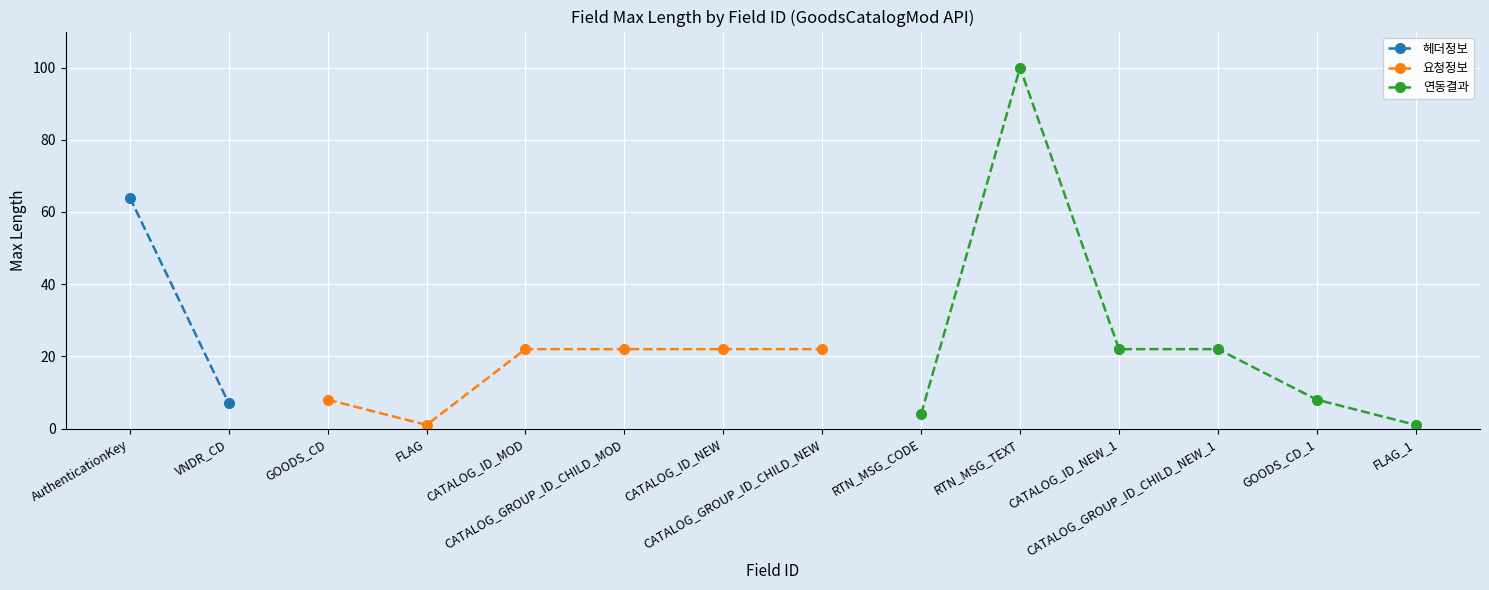

What is the sum of all 연동결과 values?

157